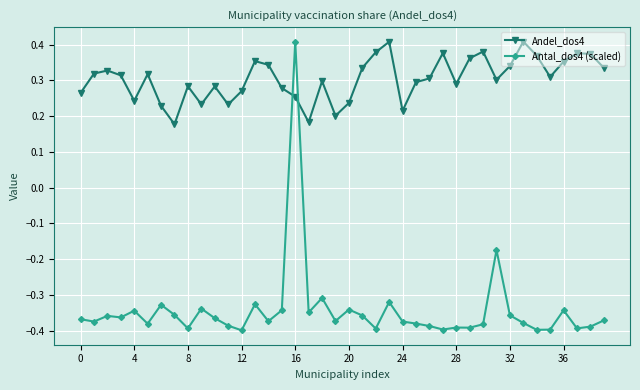

Does the chart display data point markers on the line(s)?

Yes